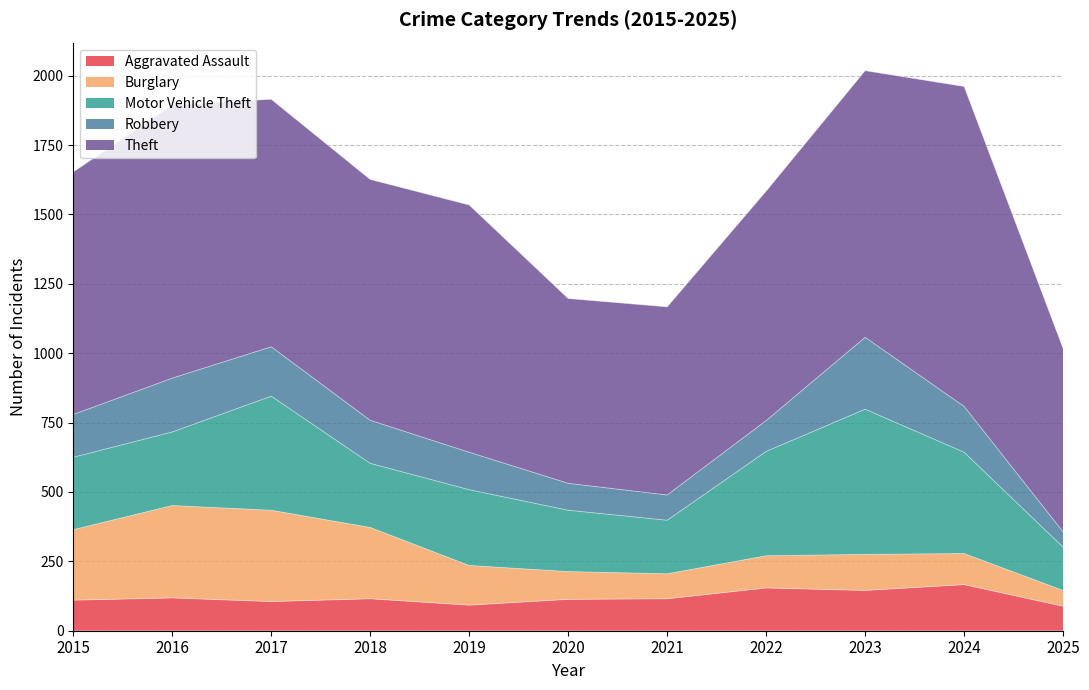

Reading left to right, list all the values displayed in this chart.

Aggravated Assault: 2015=110	2016=118	2017=105	2018=115	2019=92	2020=113	2021=115	2022=154	2023=145	2024=166	2025=88
Burglary: 2015=254	2016=333	2017=329	2018=257	2019=143	2020=100	2021=90	2022=116	2023=130	2024=112	2025=57
Motor Vehicle Theft: 2015=261	2016=265	2017=411	2018=231	2019=273	2020=221	2021=193	2022=376	2023=523	2024=365	2025=156
Robbery: 2015=154	2016=194	2017=178	2018=155	2019=135	2020=97	2021=91	2022=111	2023=259	2024=165	2025=55
Theft: 2015=874	2016=984	2017=892	2018=868	2019=891	2020=666	2021=678	2022=827	2023=961	2024=1153	2025=661